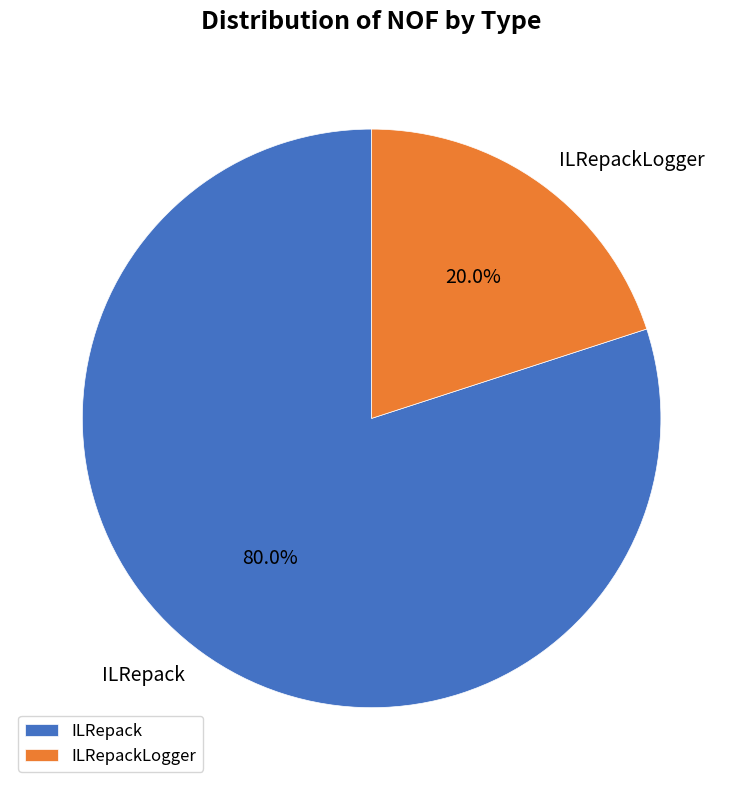

To the nearest percent, what is the combined percentage of ILRepackLogger and ILRepack?

100%